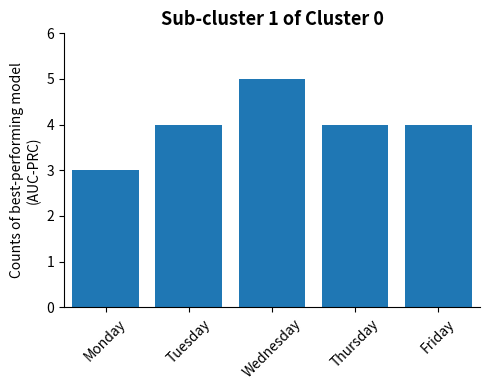

What is the maximum value shown in the chart?

5